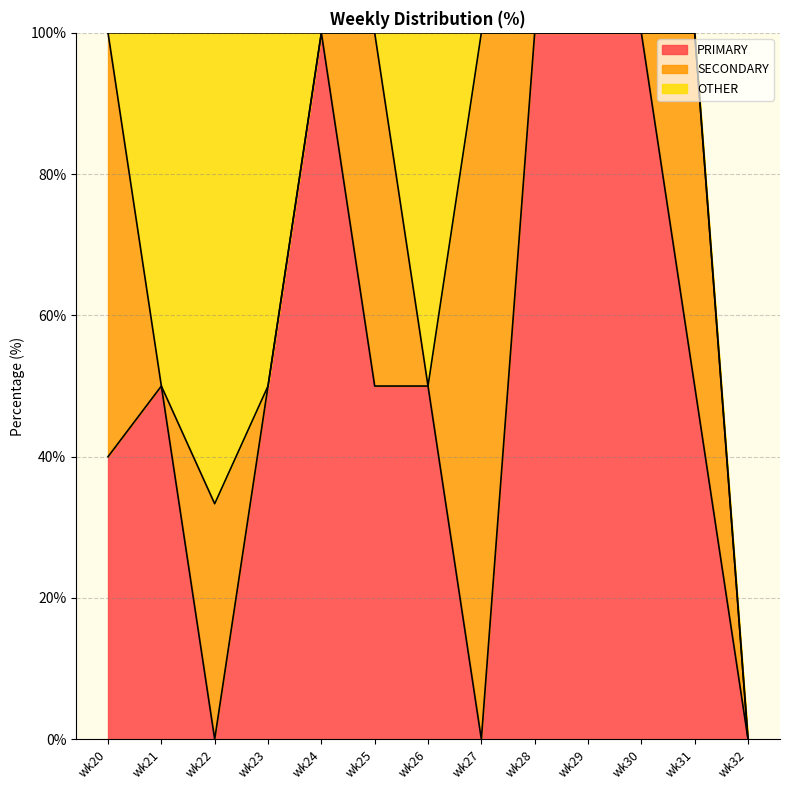

Is the value of SECONDARY at wk26 greater than the value of PRIMARY at wk20?

No